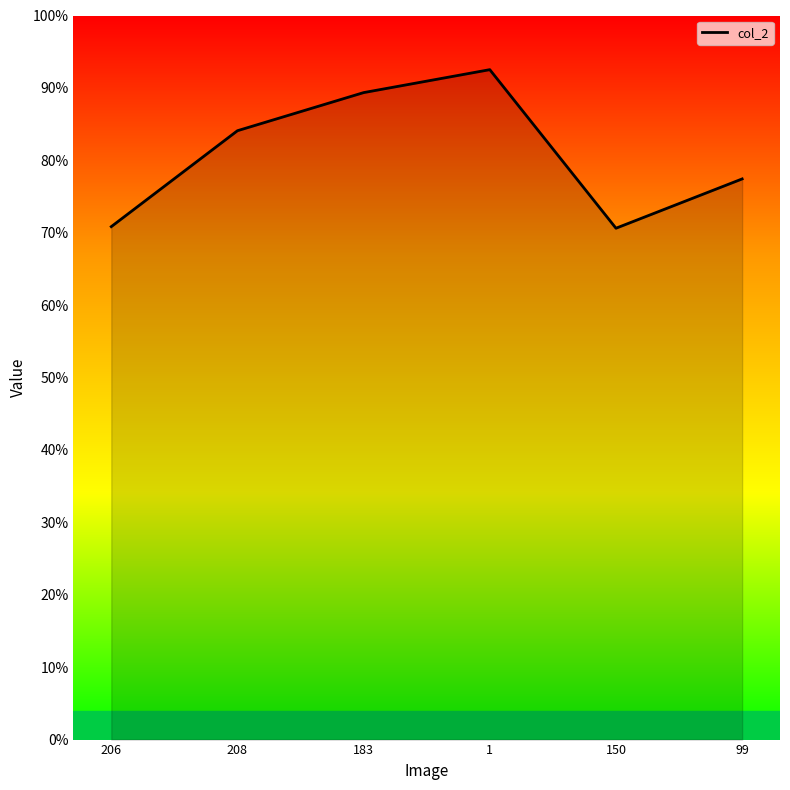

What is the difference between the maximum and minimum values?

0.2